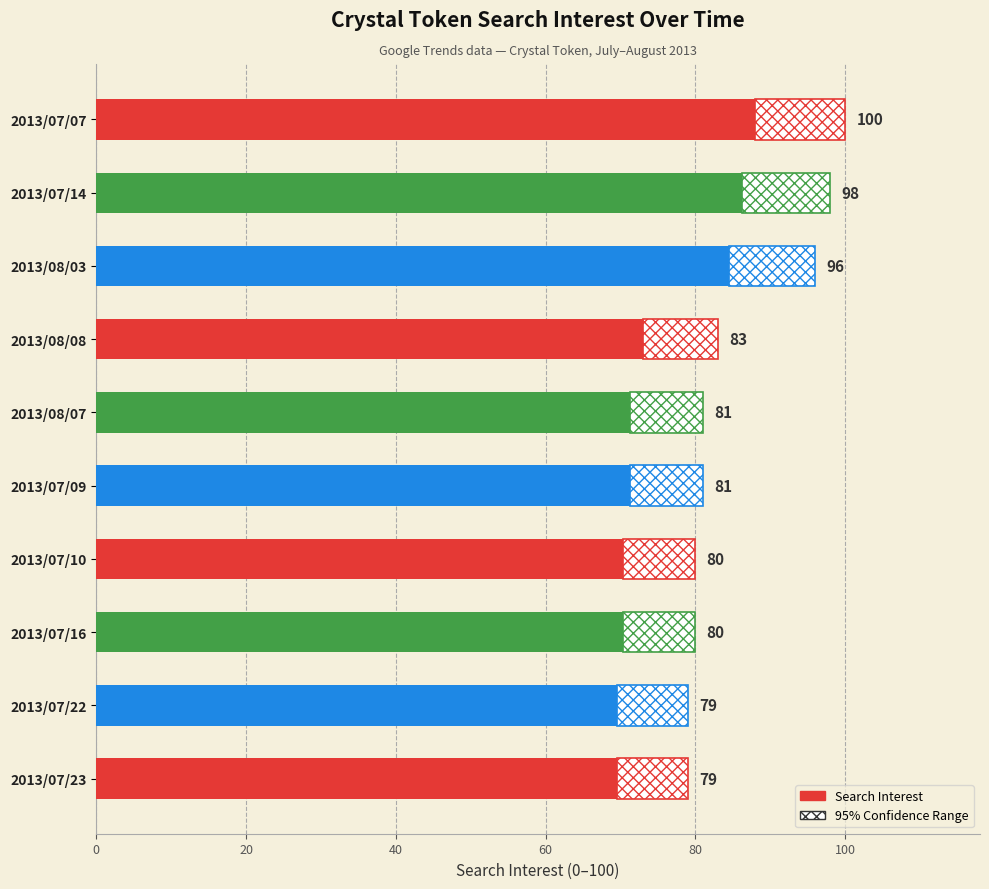

The chart shows a value of 39 at 2013/07/16. True or false?

False